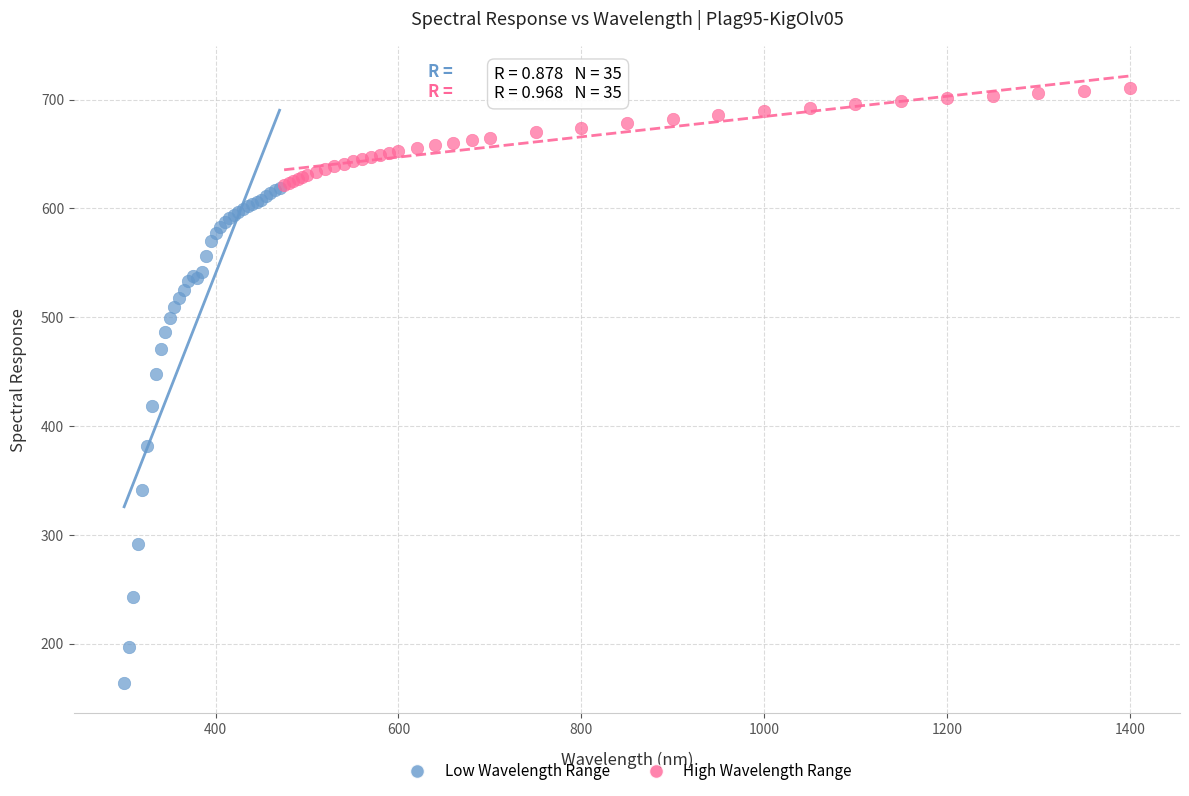

Which series reaches the minimum Y coordinate?

Low Wavelength Range